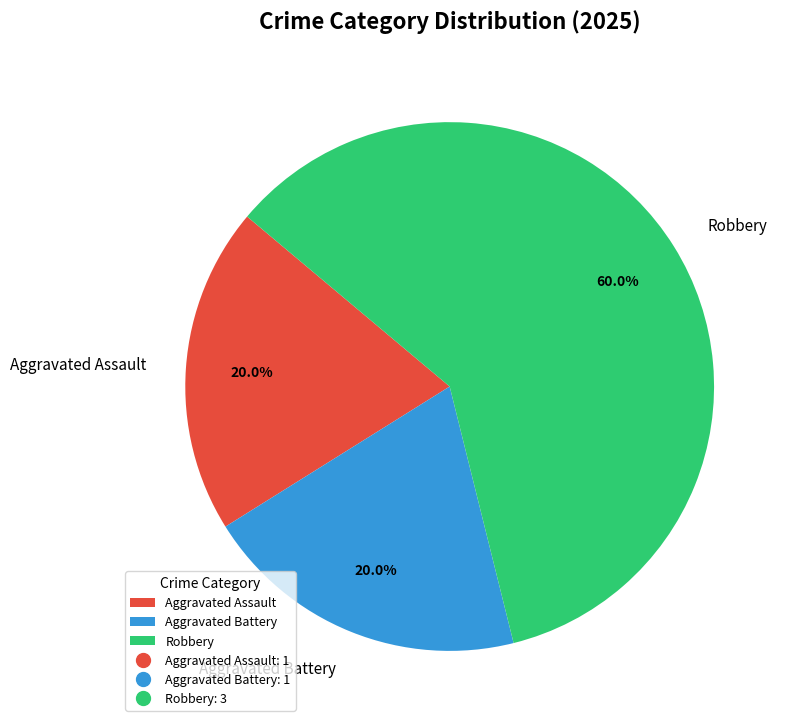

What is the majority slice?

Robbery